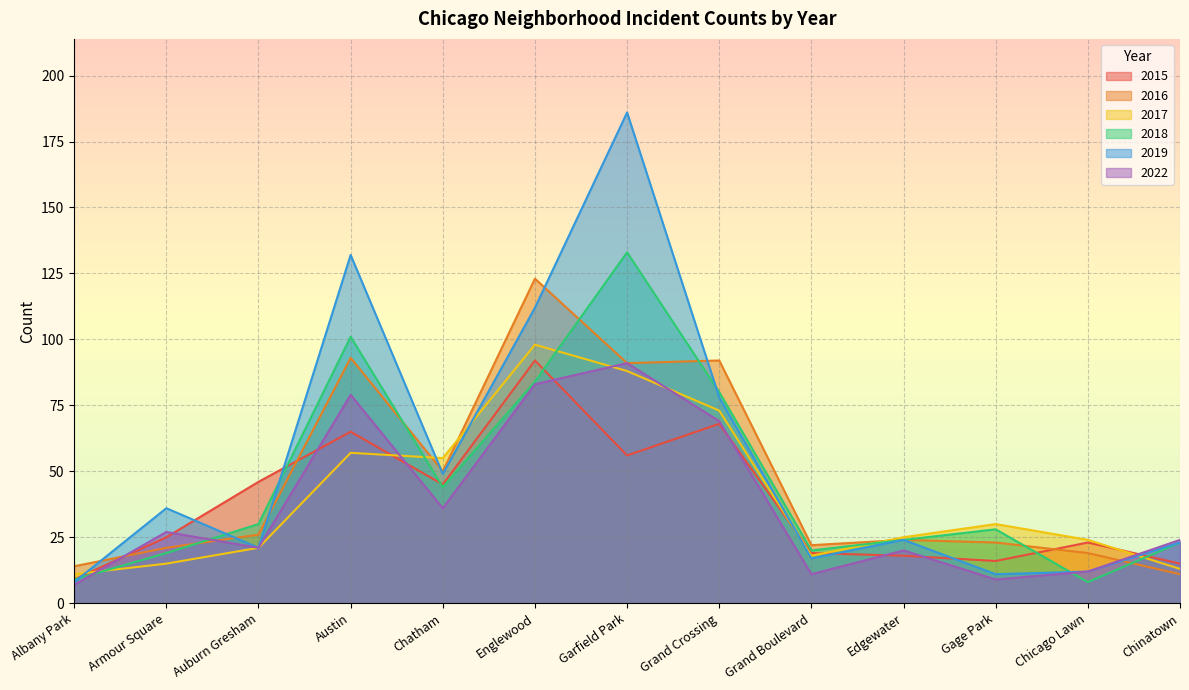

The value of 2019 at Chatham is 49. True or false?

True